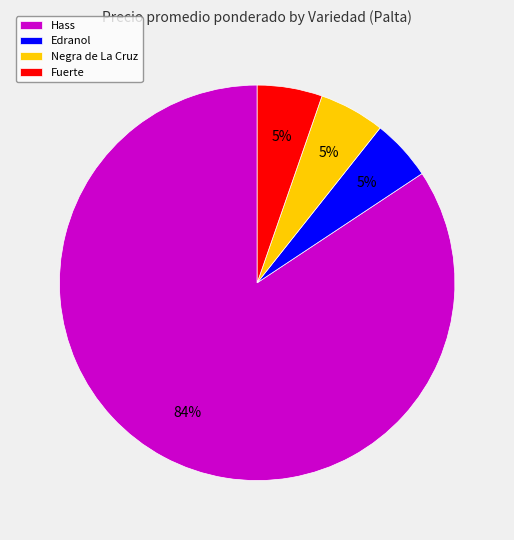

Is it true that Edranol is 1% of the pie?

False